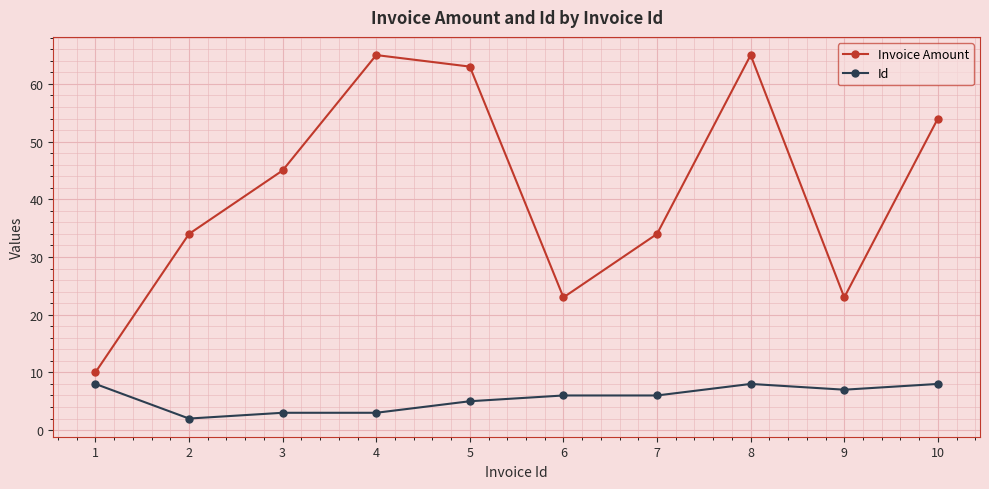

True or false: Id and Invoice Amount cross at least once.

False